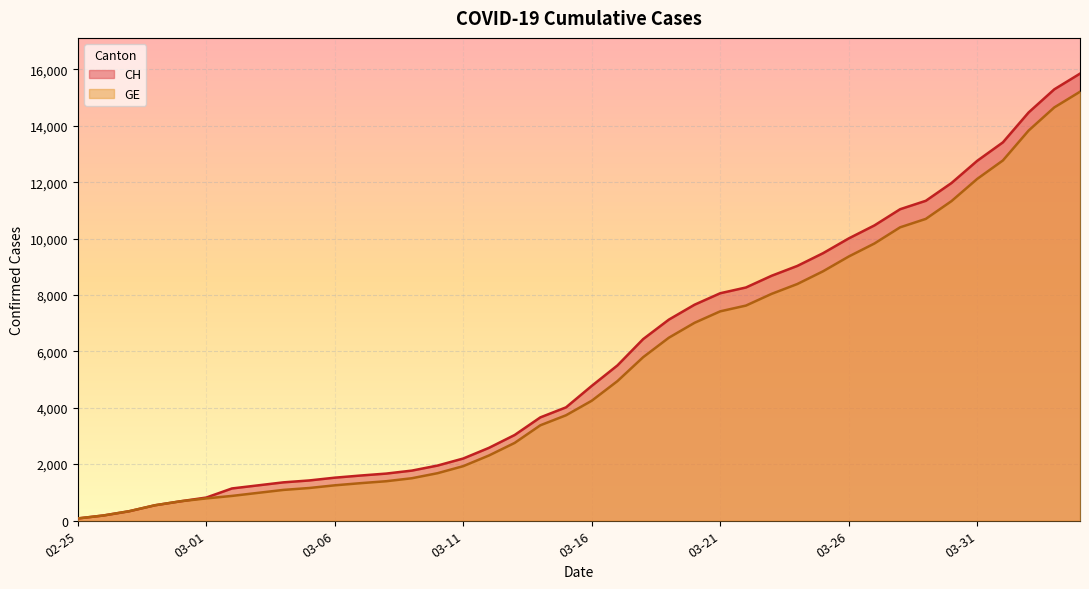

What is the maximum value shown in the chart?

15850